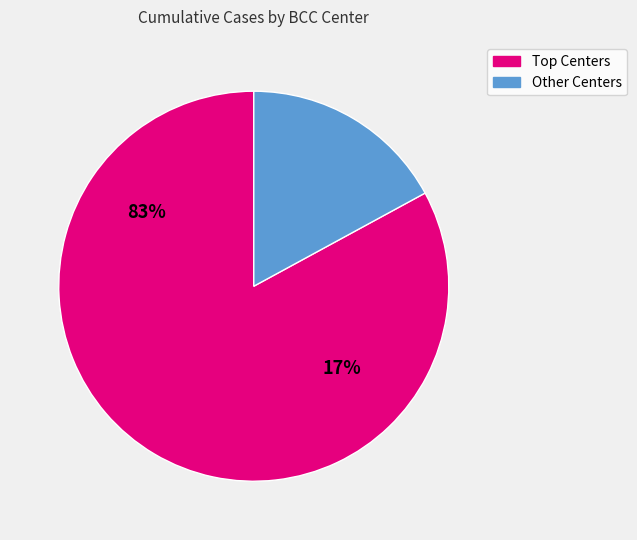

Is it true that ERIE CCC is 9% of the pie?

False